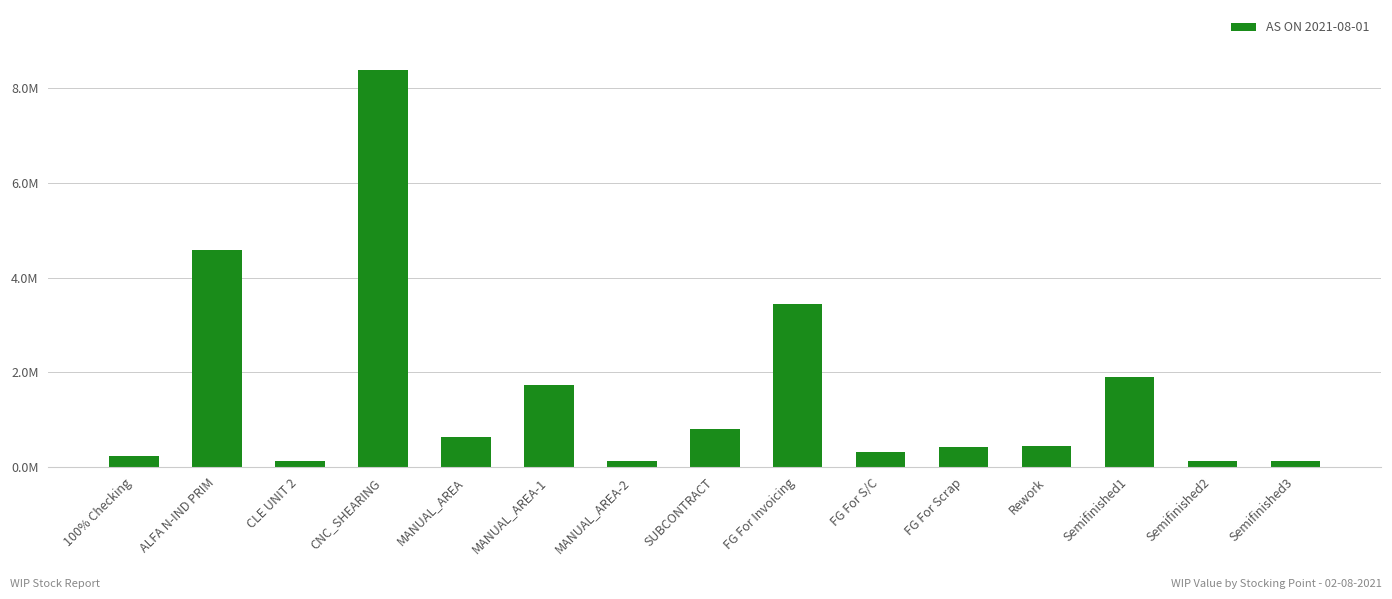

What is the sum of all values?

23404977.0